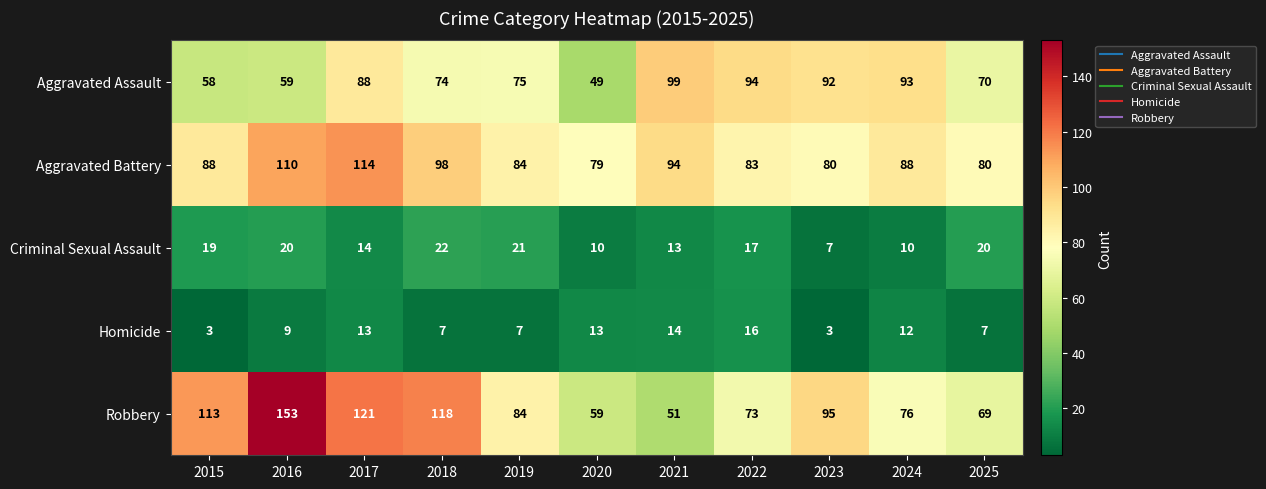

What is the greatest value displayed?

153